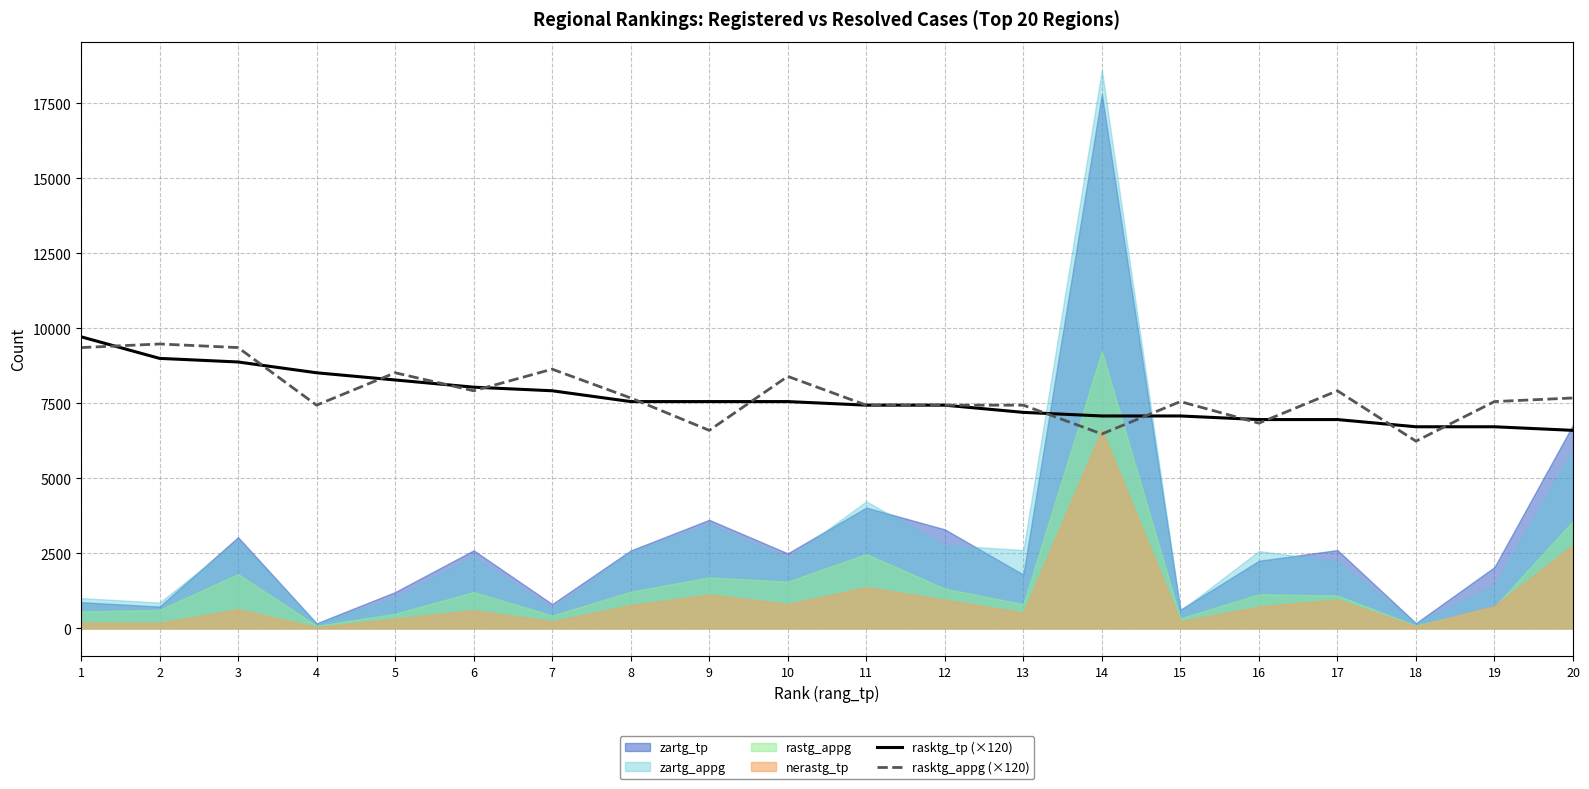

At which label does rasktg_tp (×120) reach its peak?

1